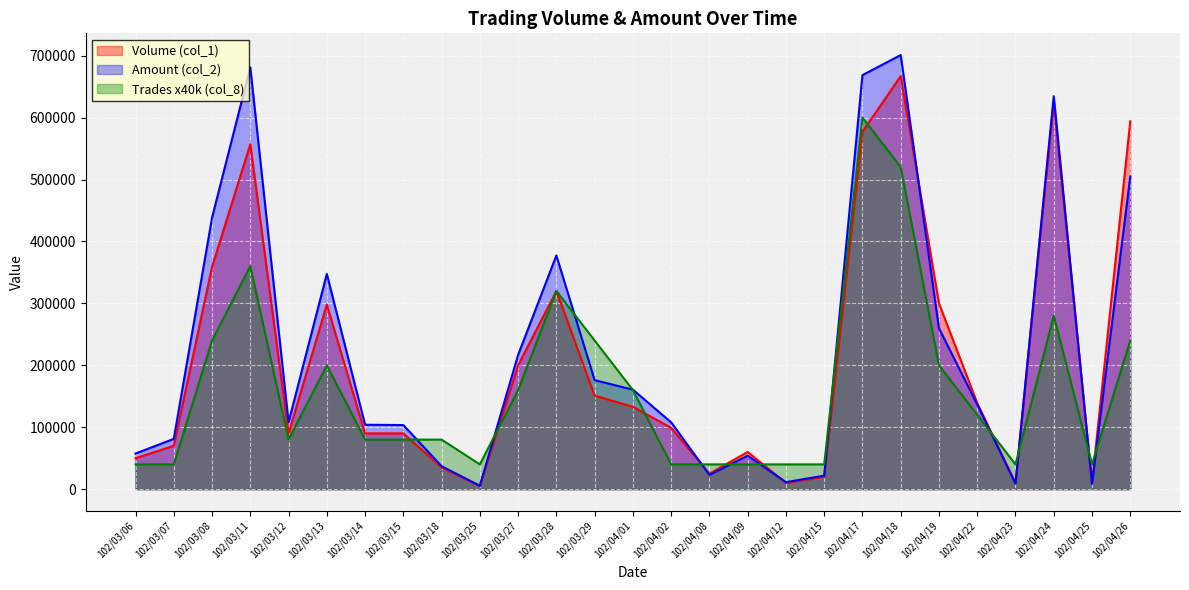

What is the lowest value of the Volume (col_1) series?

5000